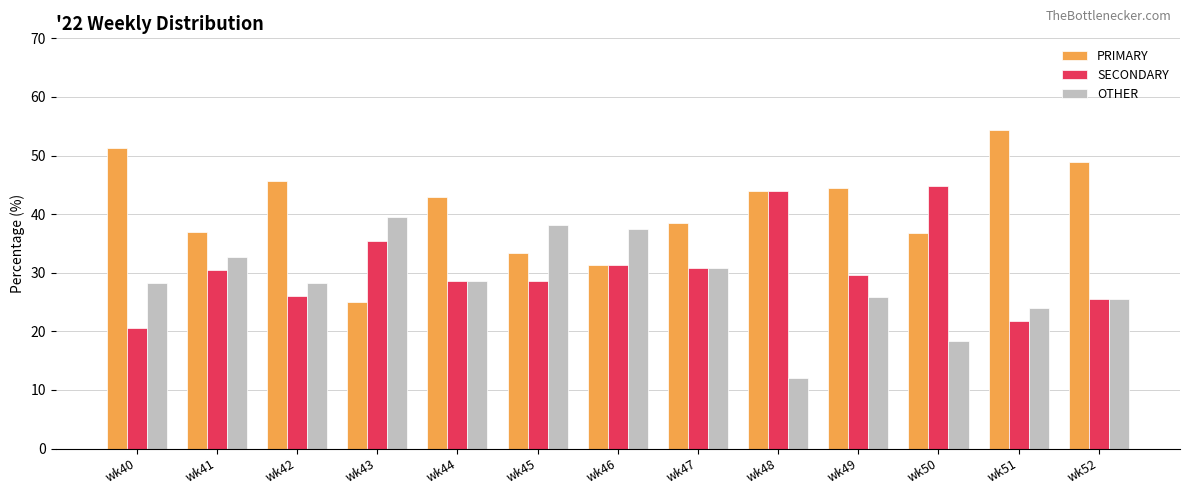

Is it true that OTHER equals 28.2 at wk40?

True